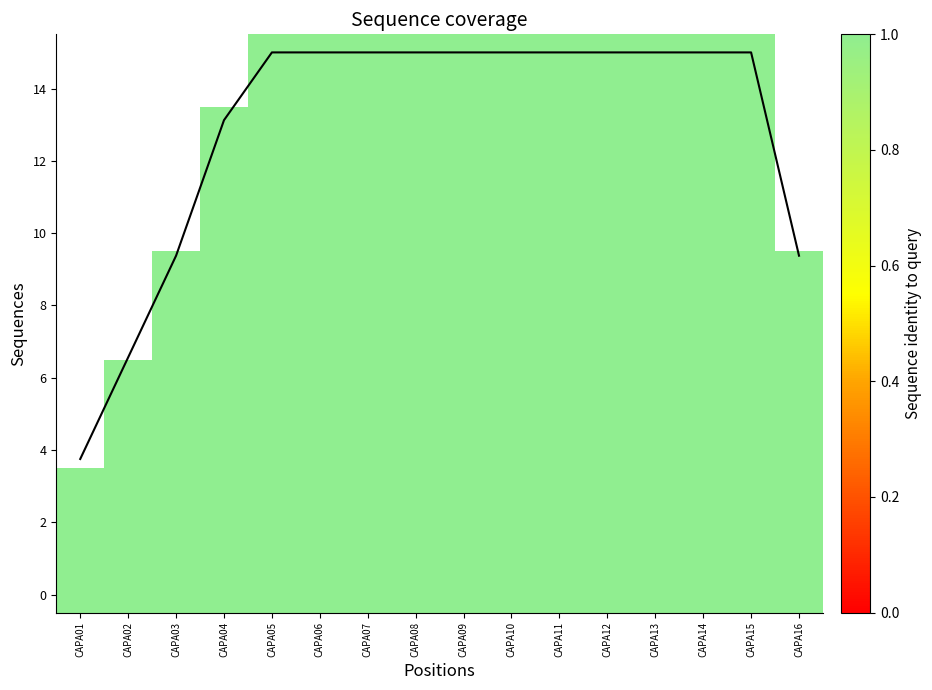

Reading left to right, what are all the values shown in this chart?

3.8	6.6	9.4	13.1	15.0	15.0	15.0	15.0	15.0	15.0	15.0	15.0	15.0	15.0	15.0	9.4